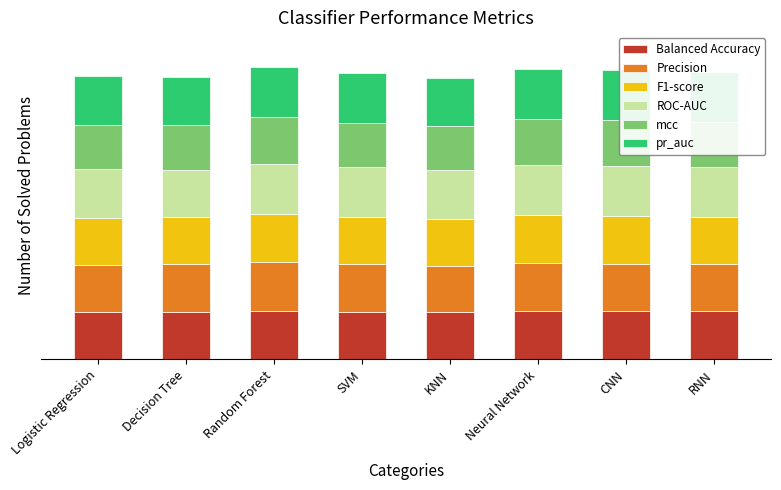

What are all the series names shown in the legend?

Balanced Accuracy, Precision, F1-score, ROC-AUC, mcc, pr_auc